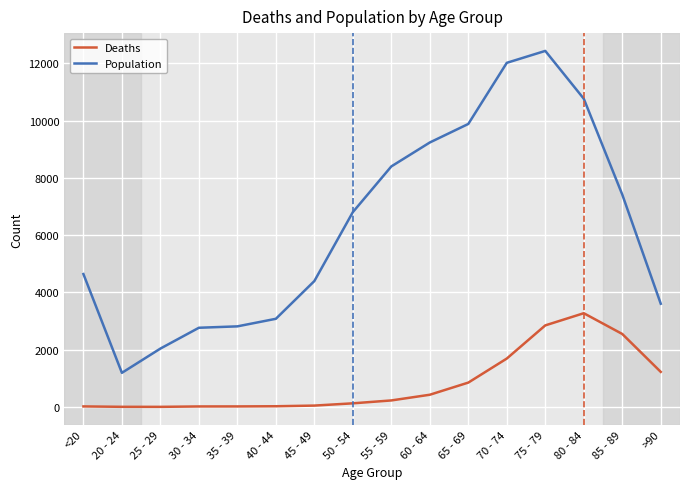

Between 40 - 44 and 60 - 64, which series saw the biggest shift?

Population